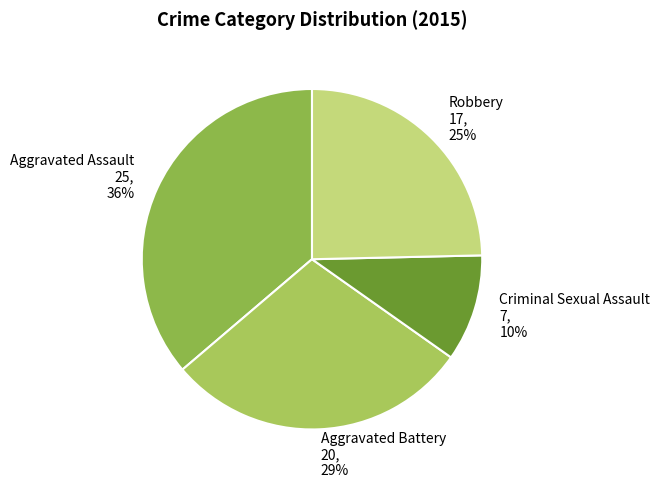

Does any single category account for the majority?

No